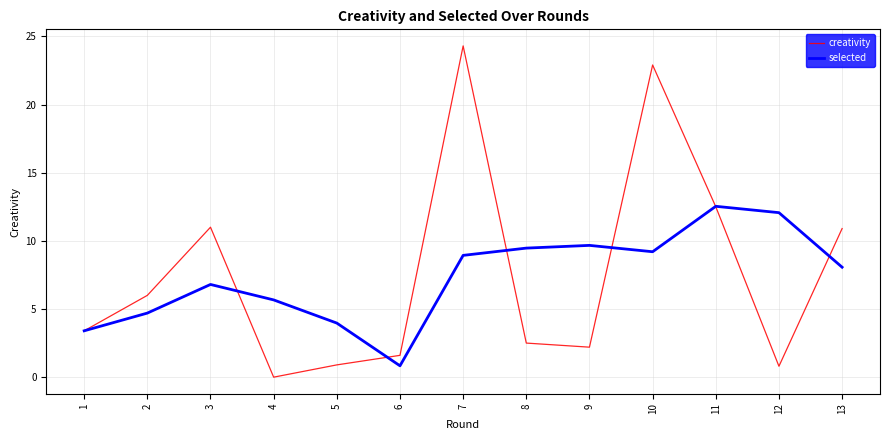

Which series has the widest spread of values?

creativity